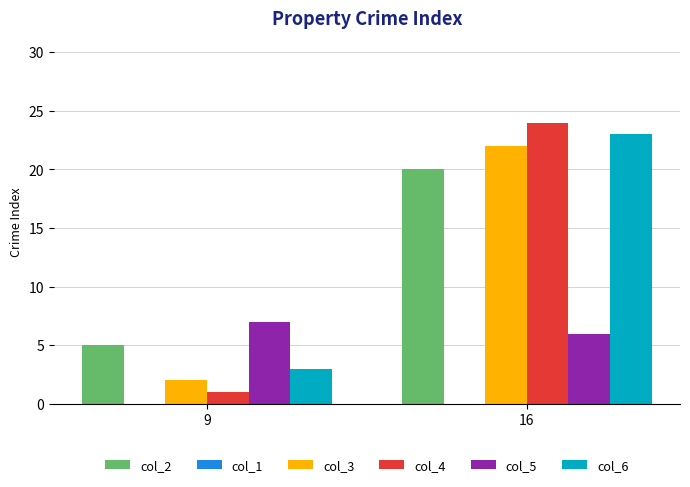

Are the bars grouped side by side (vs. stacked)?

Yes